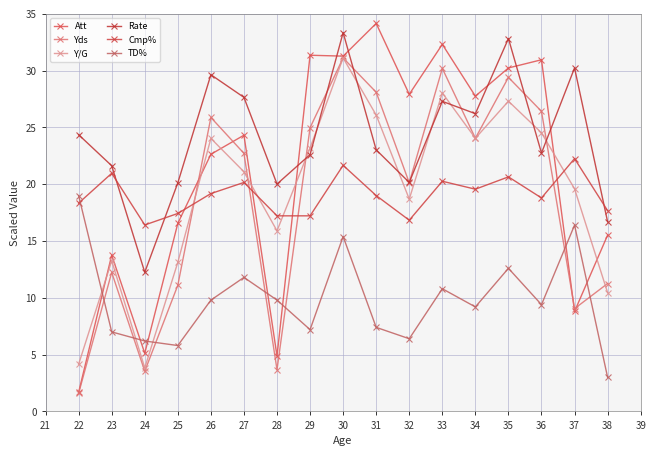

What is the difference between the Rate values at 30 and 32?

13.2